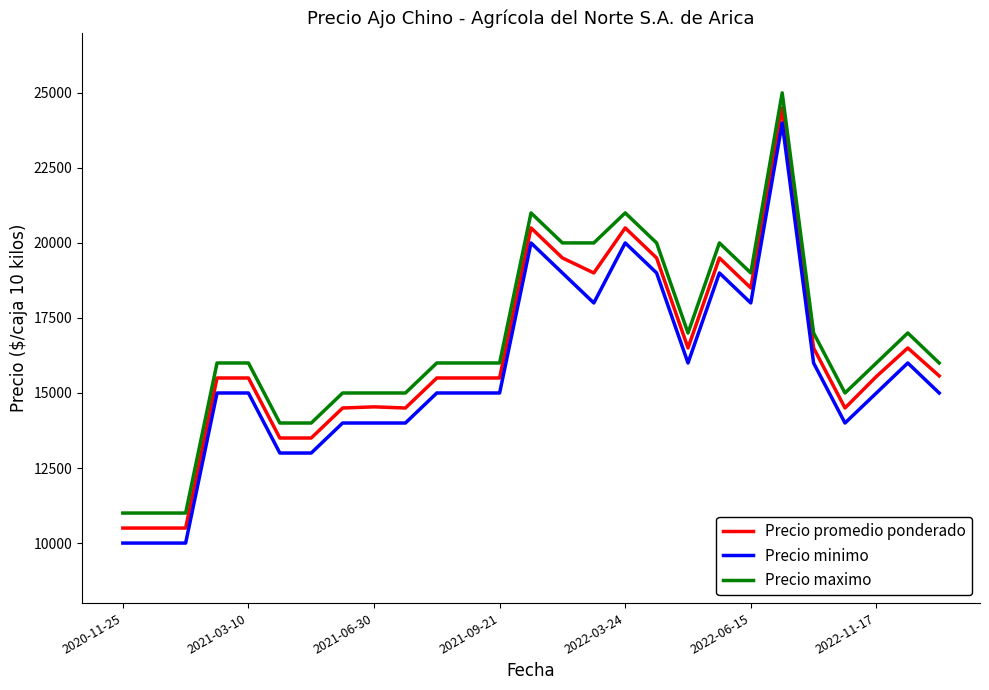

True or false: Precio minimo and Precio promedio ponderado cross at least once.

False